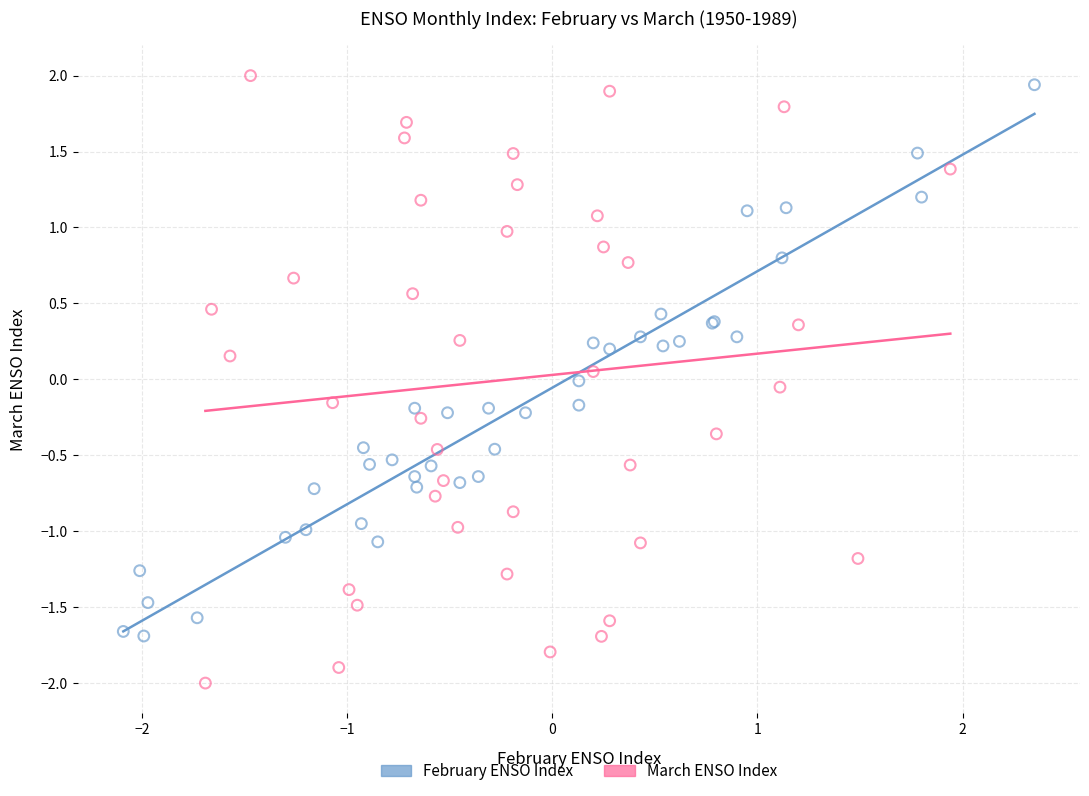

Which series reaches the minimum Y coordinate?

March ENSO Index